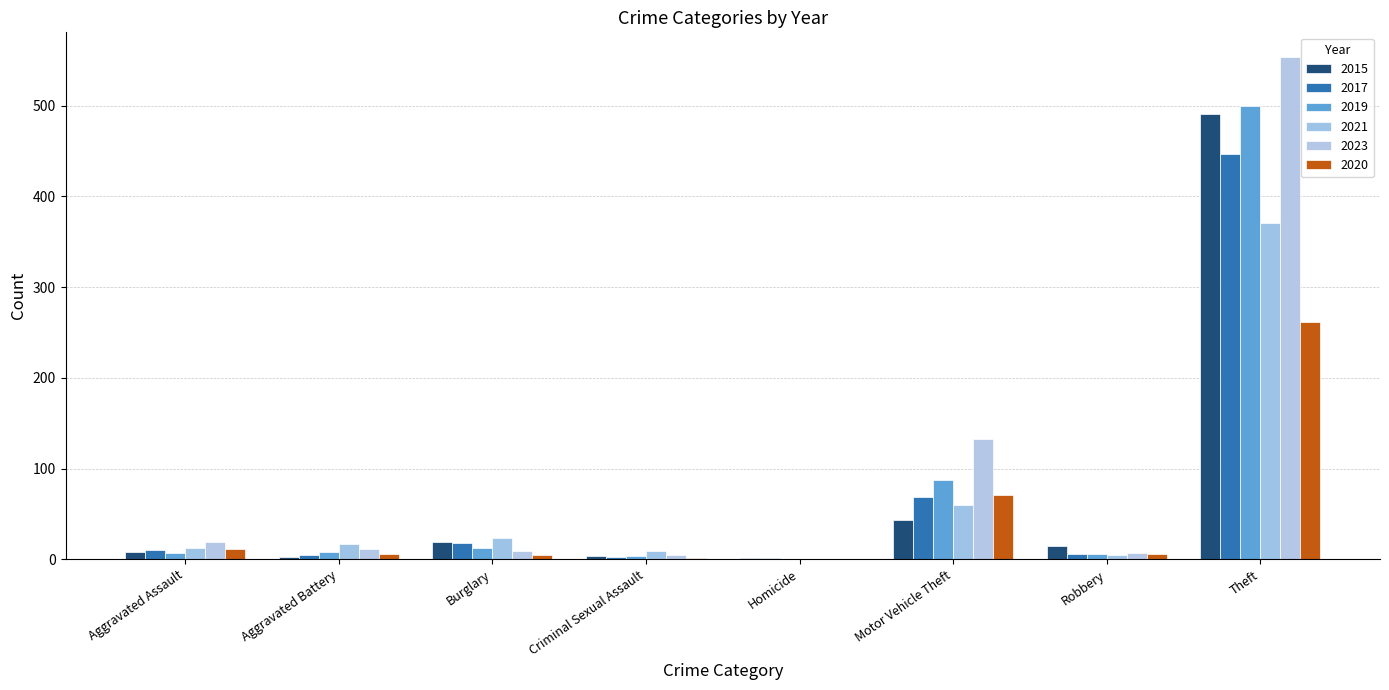

The 2015 series shows 3 at Aggravated Battery. True or false?

True